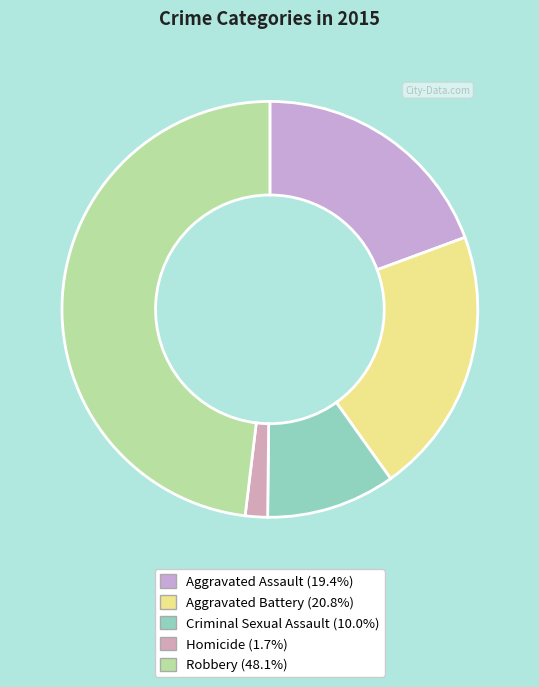

How many slices are in this pie chart?

5